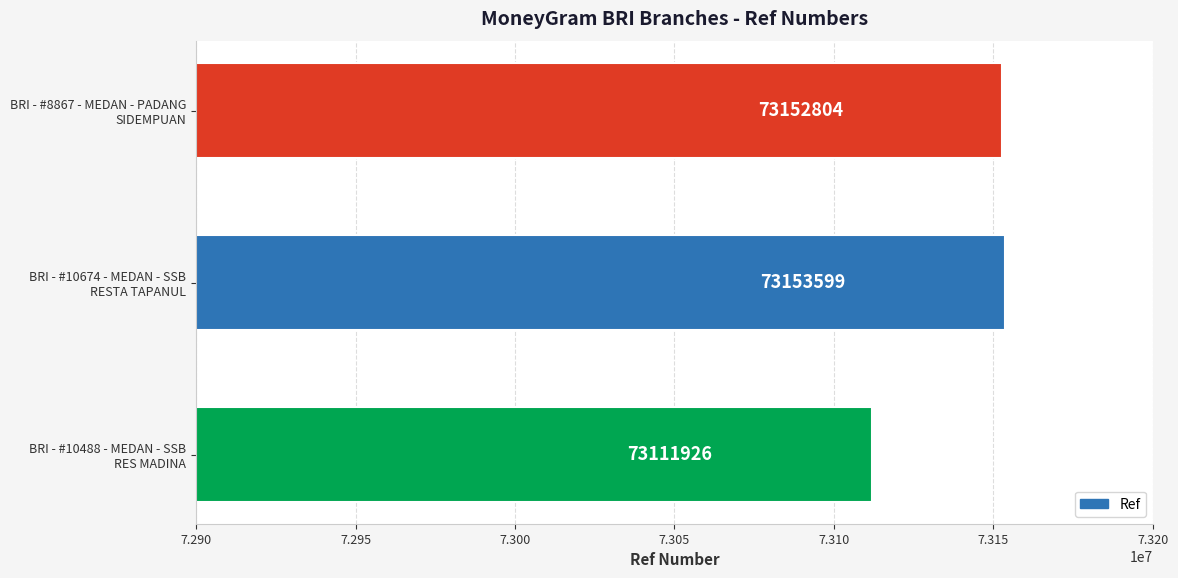

How many data points does each series have?

3